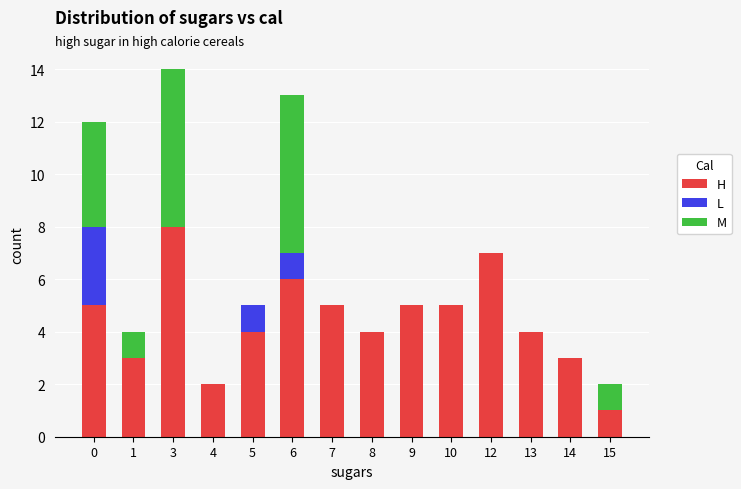

What is the sum of all H values?

62